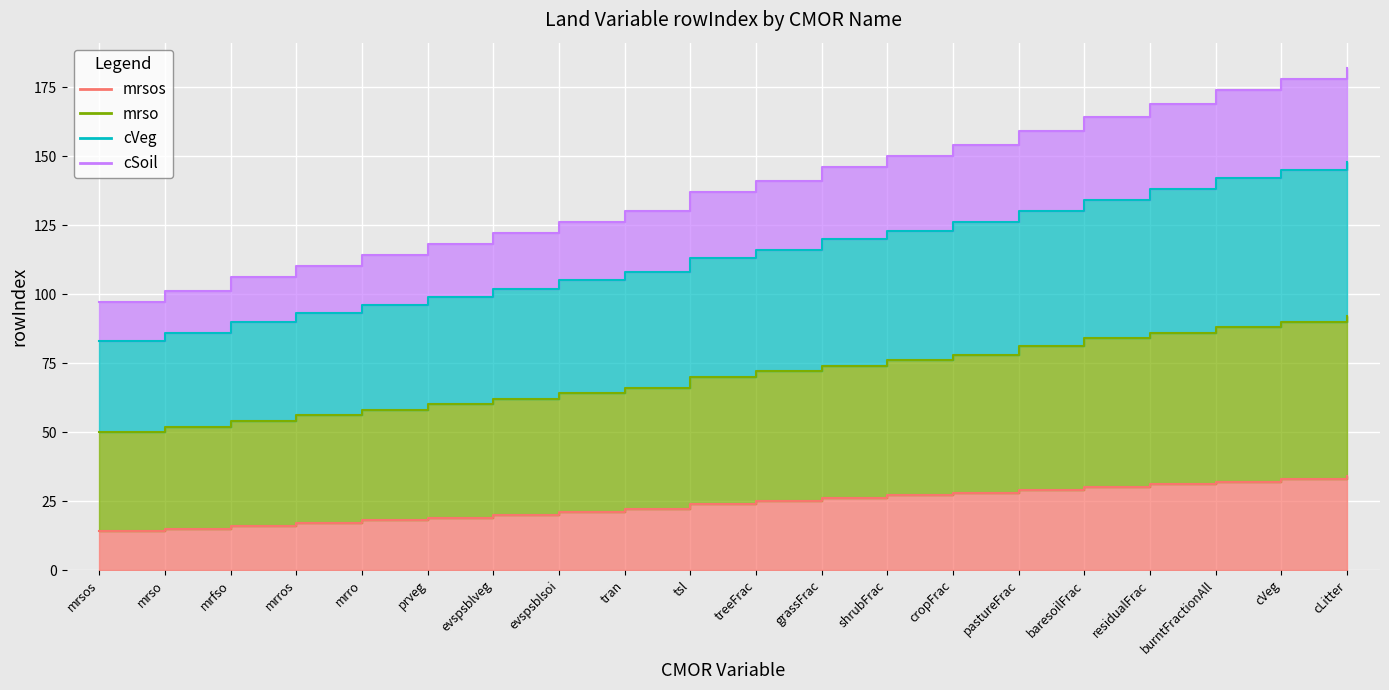

Read the mrso value at mrro.

58